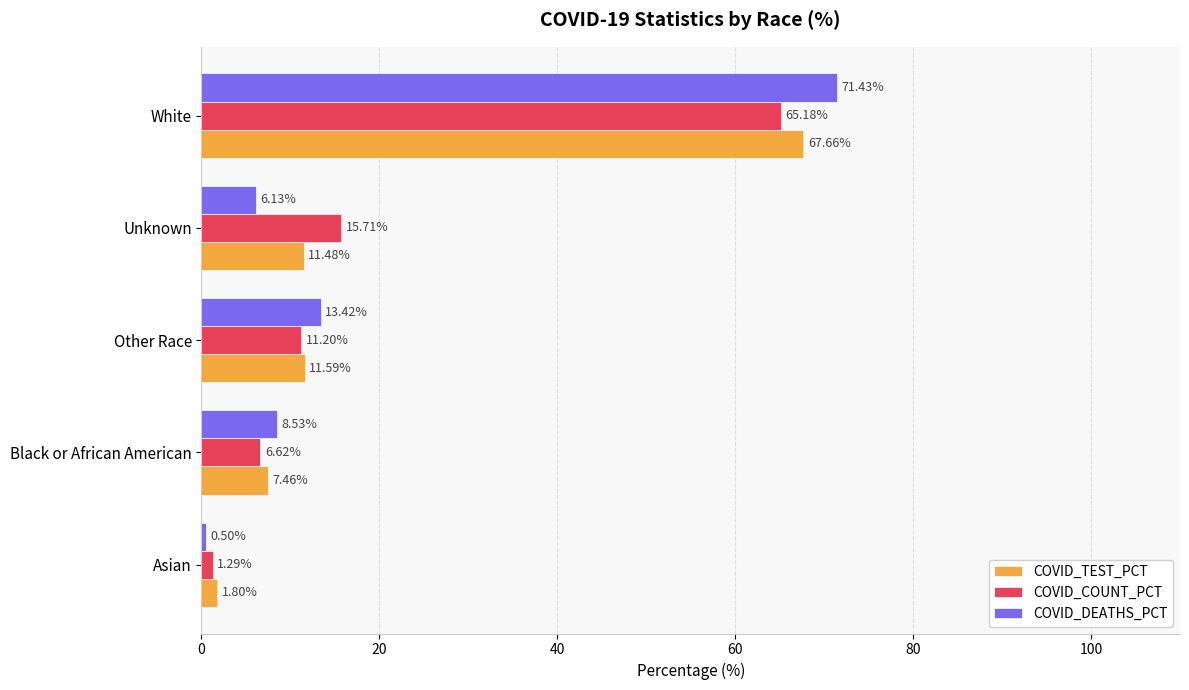

Which label corresponds to the largest value in the chart?

White